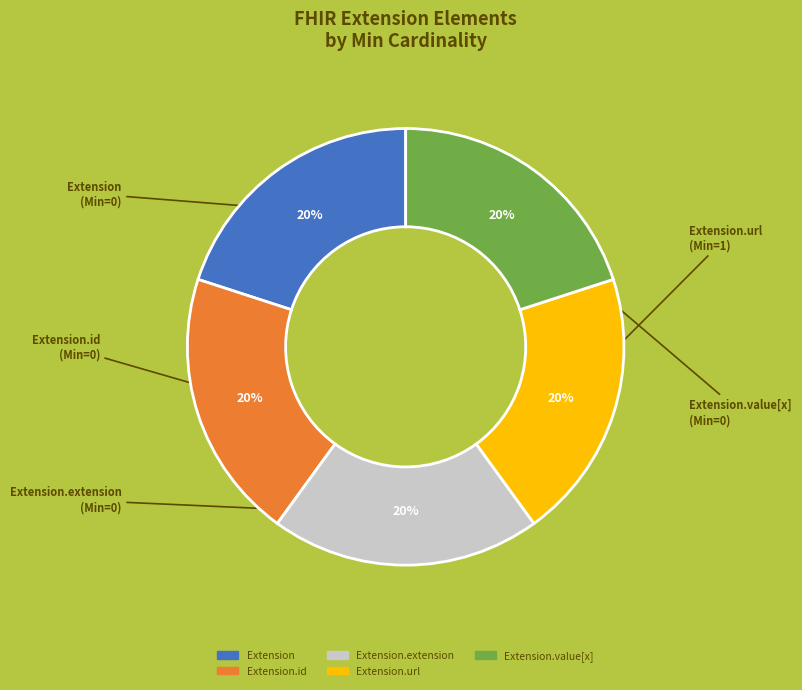

To the nearest percent, what is the average slice percentage?

20%